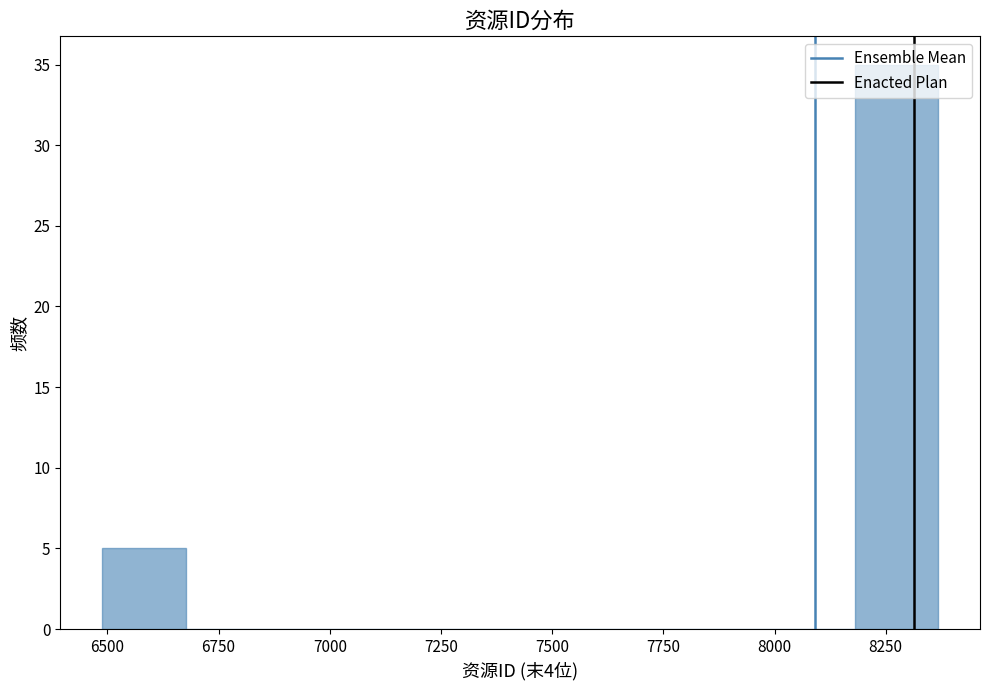

Read against the x-axis, roughly where is the centre of the tallest bar?

8250